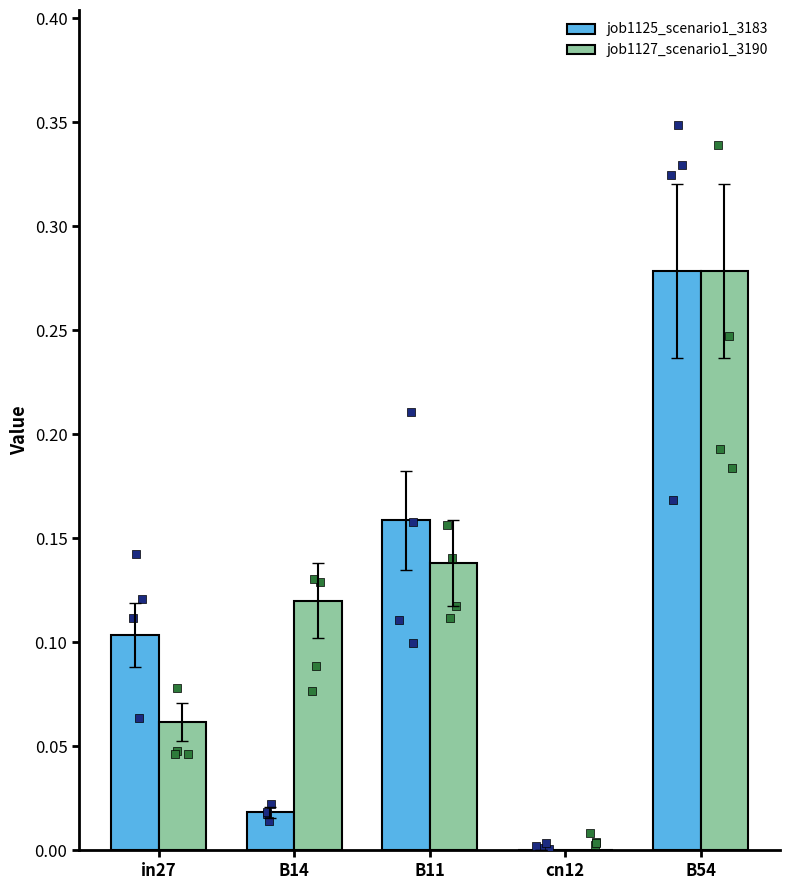

Which series contains the lowest Y value?

job1125_scenario1_3183